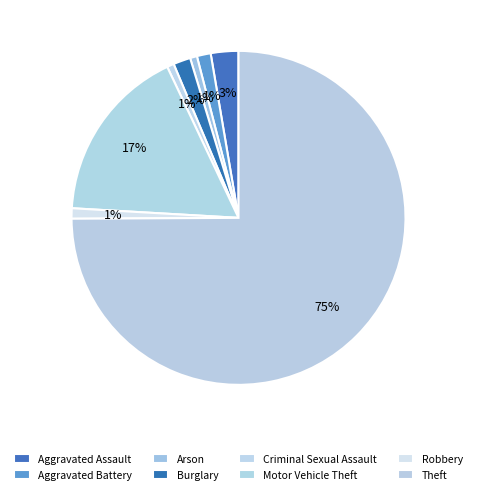

How much of the chart is everything except Robbery?

99.0%